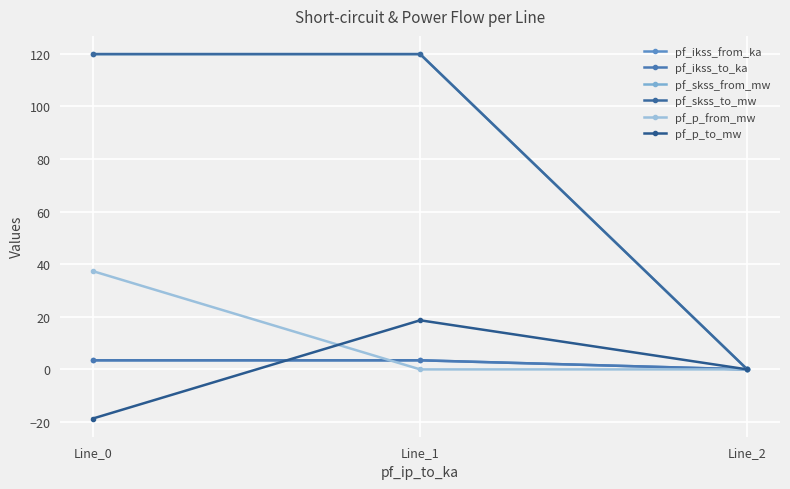

Is it true that pf_skss_from_mw equals 119.8 at Line_0?

True